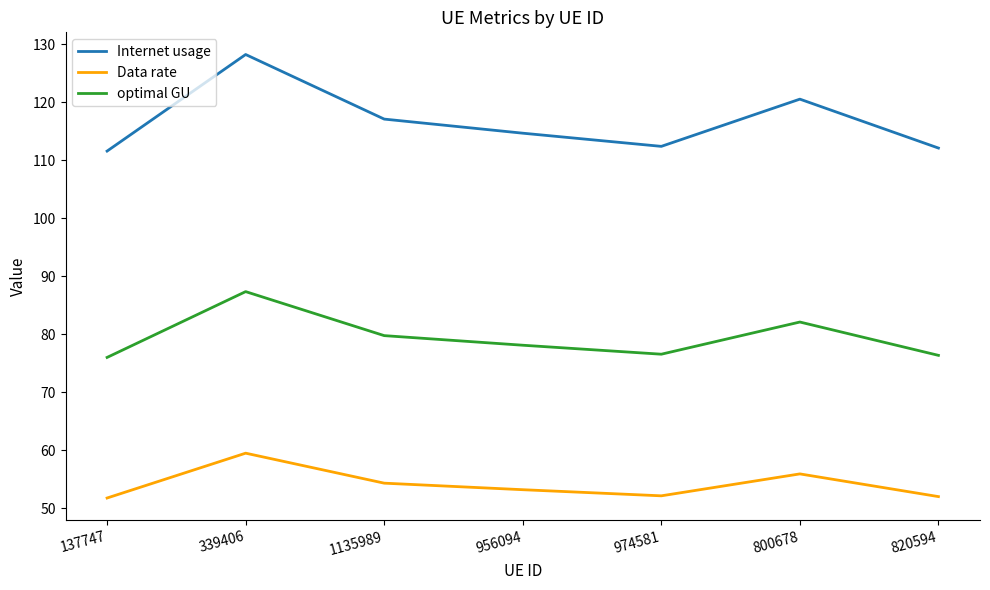

True or false: Data rate and optimal GU intersect in this chart.

False